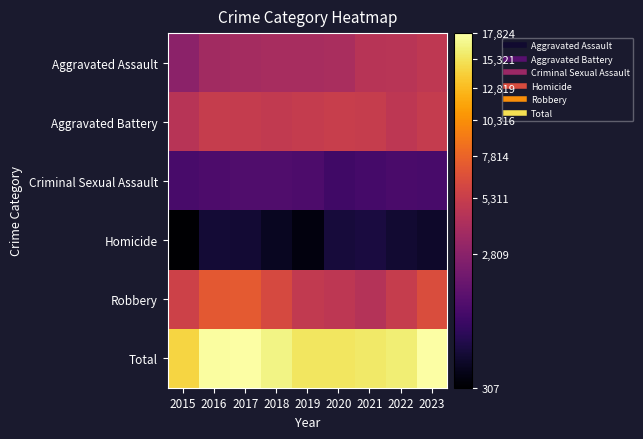

Reading right to left, what are all the values shown in this chart?

Aggravated Assault: 2023=4829	2022=4580	2021=4495	2020=3953	2019=3847	2018=3903	2017=3750	2016=3618	2015=2871
Aggravated Battery: 2023=5118	2022=4792	2021=5242	2020=5271	2019=5114	2018=4971	2017=5129	2016=5233	2015=4521
Criminal Sexual Assault: 2023=1141	2022=1150	2021=1072	2020=977	2019=1235	2018=1280	2017=1279	2016=1214	2015=1117
Homicide: 2023=406	2022=445	2021=520	2020=491	2019=317	2018=371	2017=458	2016=466	2015=307
Robbery: 2023=6330	2022=5191	2021=4406	2020=4791	2019=4983	2018=6131	2017=7159	2016=7086	2015=5579
Total: 2023=17824	2022=16158	2021=15735	2020=15483	2019=15496	2018=16656	2017=17775	2016=17617	2015=14395